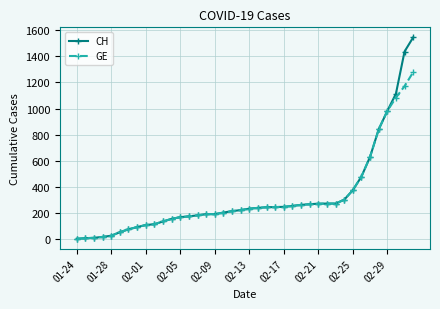

What is the maximum value for GE?

1278